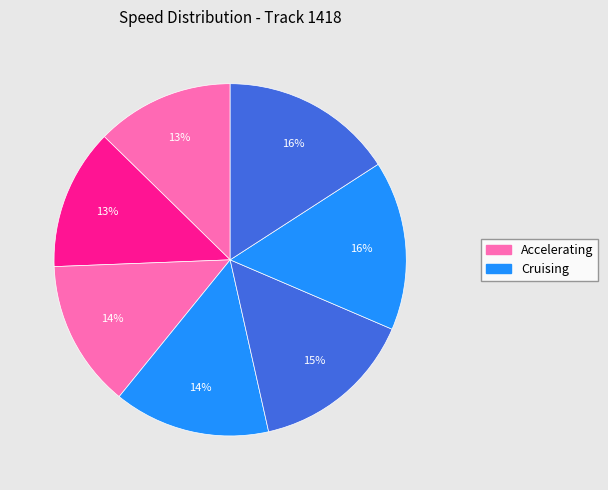

How many segments does this pie chart have?

7